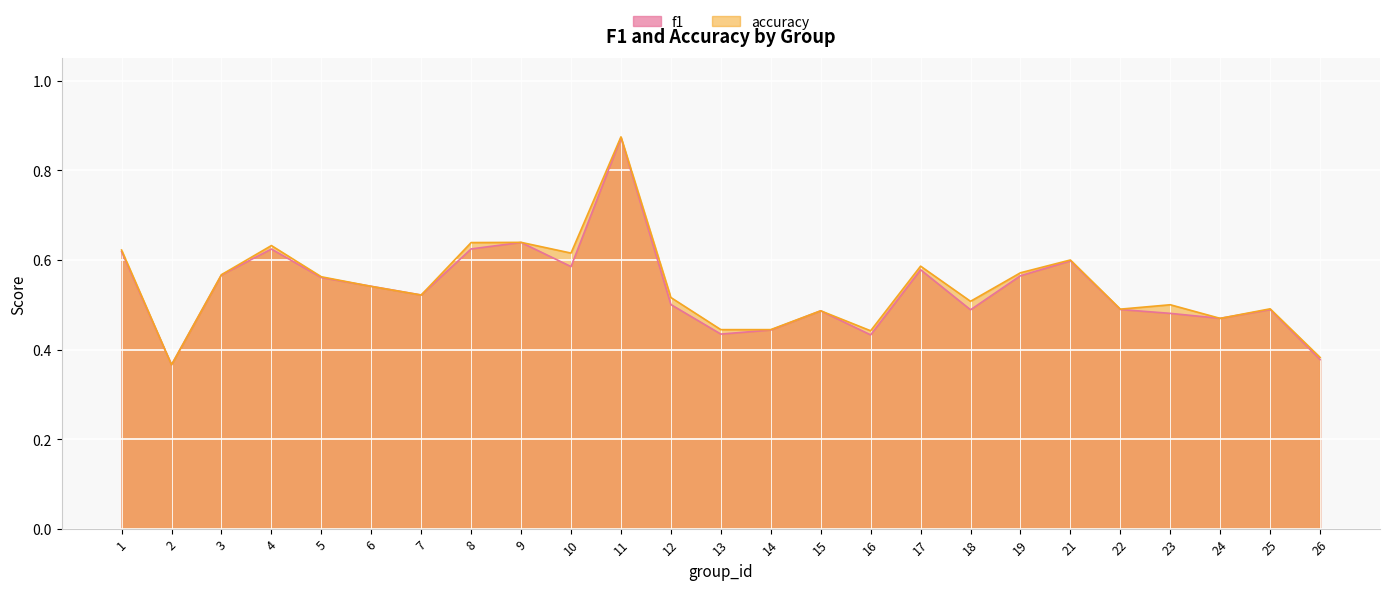

Does the chart display data point markers on the line(s)?

No